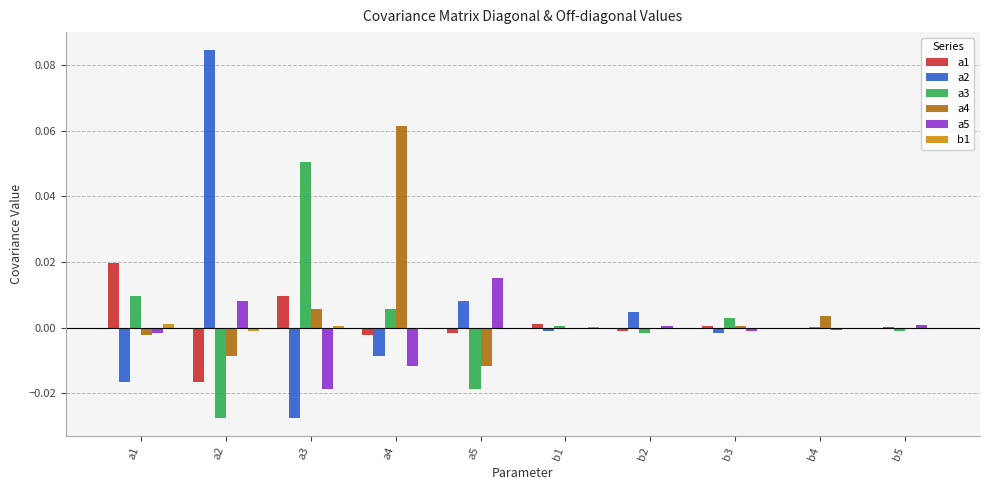

How many categories are shown in the chart?

10